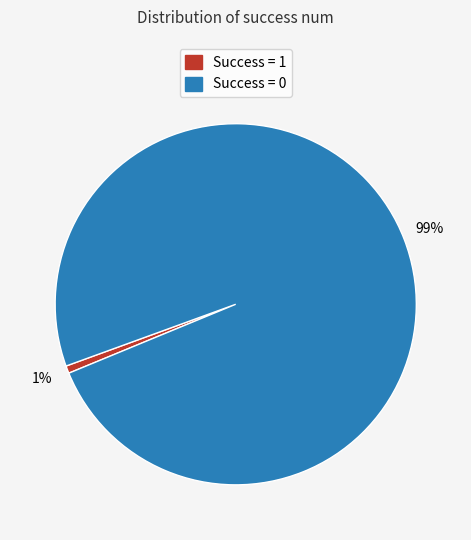

Count the number of slices in the pie.

2